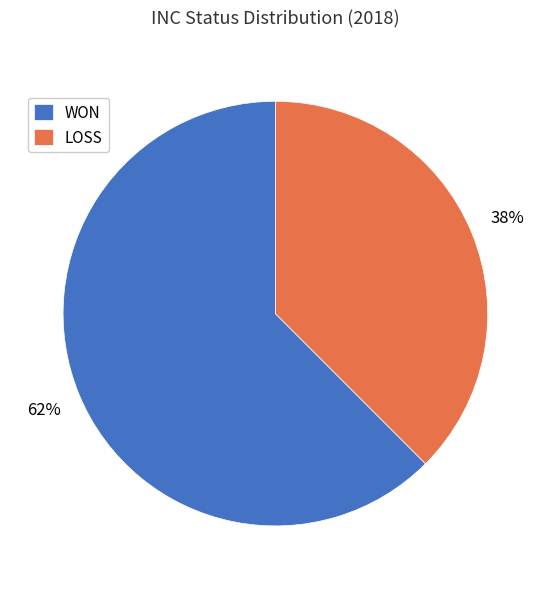

True or false: LOSS accounts for 44% of the total.

False